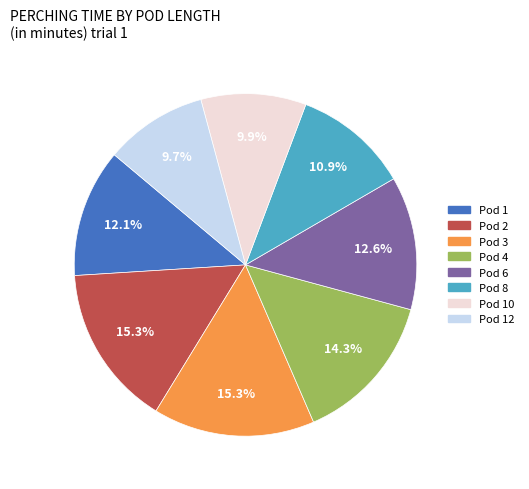

To the nearest percent, what is the difference between the largest and smallest slice percentages?

6%